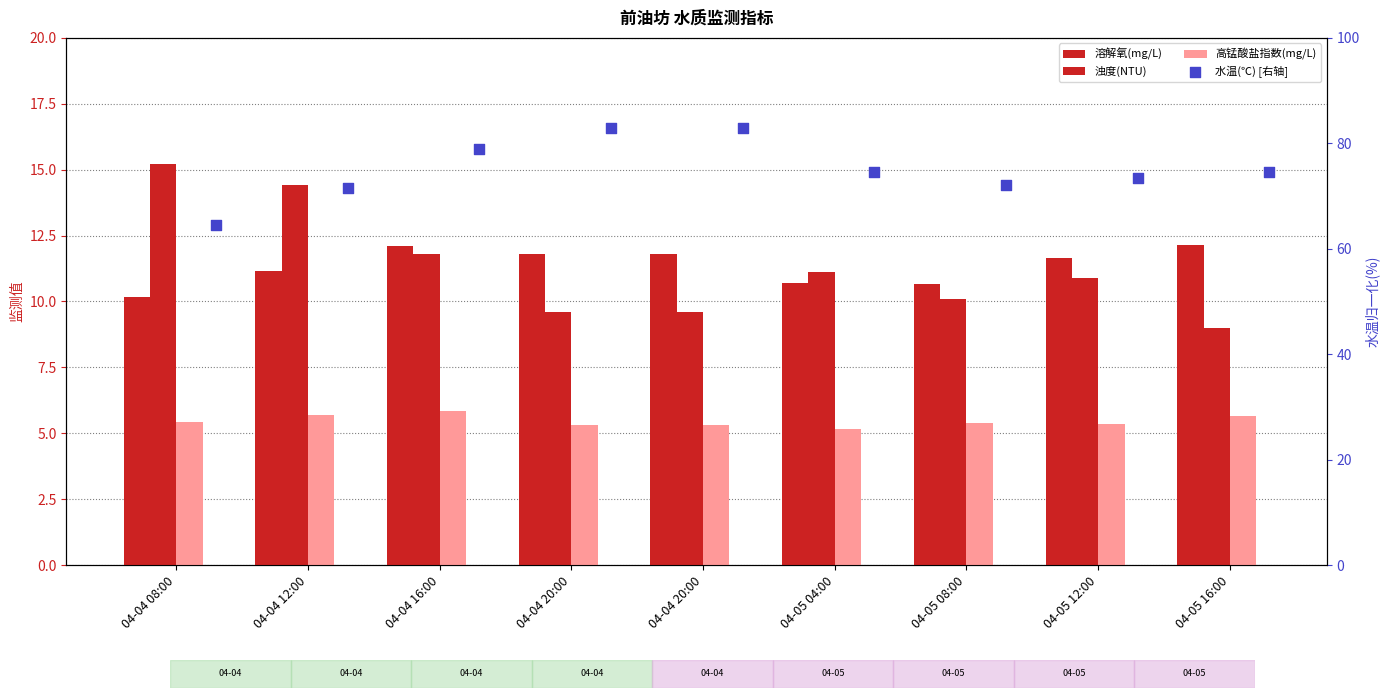

What are all the series names shown in the legend?

溶解氧(mg/L), 浊度(NTU), 高锰酸盐指数(mg/L), 水温(℃) [右轴]